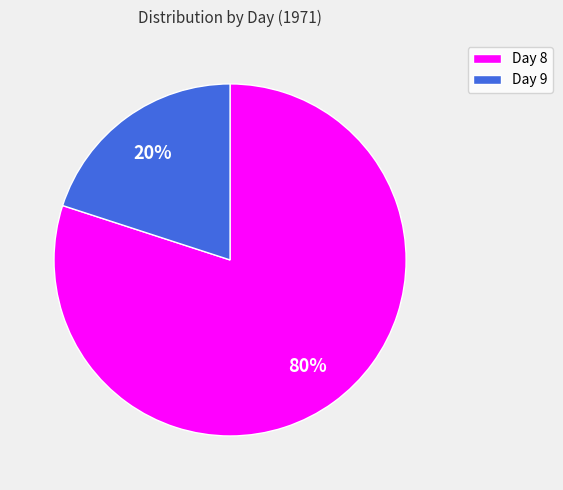

Which slice is the smallest?

Day 9